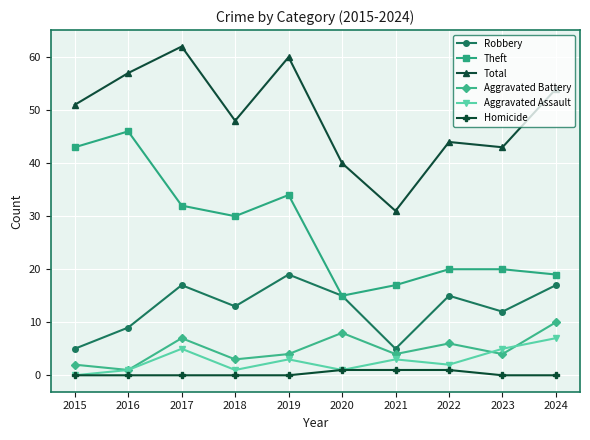

Reading left to right, what are all the values shown in this chart?

Robbery: 2015=5	2016=9	2017=17	2018=13	2019=19	2020=15	2021=5	2022=15	2023=12	2024=17
Theft: 2015=43	2016=46	2017=32	2018=30	2019=34	2020=15	2021=17	2022=20	2023=20	2024=19
Total: 2015=51	2016=57	2017=62	2018=48	2019=60	2020=40	2021=31	2022=44	2023=43	2024=54
Aggravated Battery: 2015=2	2016=1	2017=7	2018=3	2019=4	2020=8	2021=4	2022=6	2023=4	2024=10
Aggravated Assault: 2015=0	2016=1	2017=5	2018=1	2019=3	2020=1	2021=3	2022=2	2023=5	2024=7
Homicide: 2015=0	2016=0	2017=0	2018=0	2019=0	2020=1	2021=1	2022=1	2023=0	2024=0